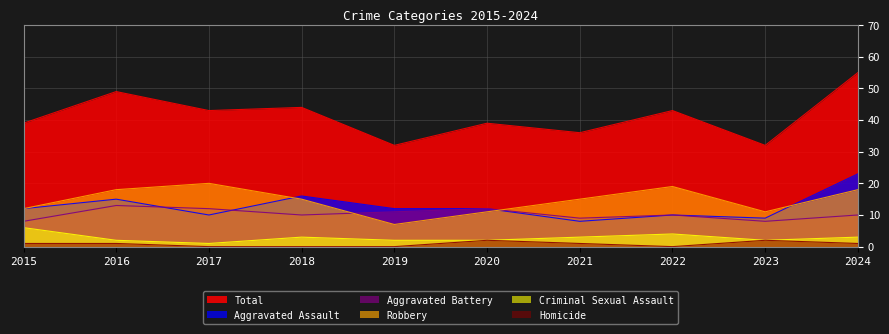

Reading left to right, what are all the values shown in this chart?

Aggravated Assault: 2015=12	2016=15	2017=10	2018=16	2019=12	2020=12	2021=8	2022=10	2023=9	2024=23
Aggravated Battery: 2015=8	2016=13	2017=12	2018=10	2019=11	2020=12	2021=9	2022=10	2023=8	2024=10
Criminal Sexual Assault: 2015=6	2016=2	2017=1	2018=3	2019=2	2020=2	2021=3	2022=4	2023=2	2024=3
Robbery: 2015=12	2016=18	2017=20	2018=15	2019=7	2020=11	2021=15	2022=19	2023=11	2024=18
Homicide: 2015=1	2016=1	2017=0	2018=0	2019=0	2020=2	2021=1	2022=0	2023=2	2024=1
Total: 2015=39	2016=49	2017=43	2018=44	2019=32	2020=39	2021=36	2022=43	2023=32	2024=55